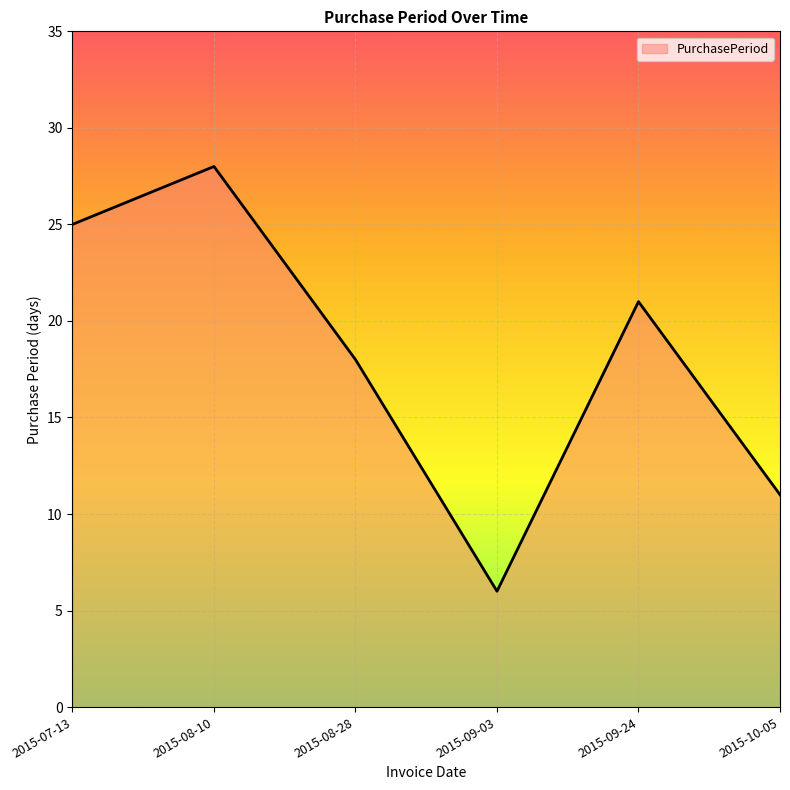

How many categories are shown in the chart?

6